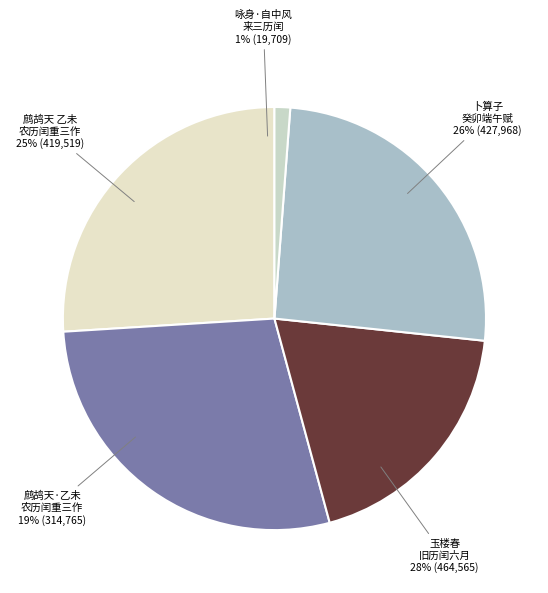

Rank the categories by value from lowest to highest.

咏身·自中风来三历闰, 鹧鸪天·乙未农历闰重三作, 鹧鸪天 乙未农历闰重三作, 卜算子 癸卯端午赋寄萧将军，兼呈陈叶两元帅。今年农历闰四月，端午乃迟于夏至后三日, 玉楼春 旧历闰六月十三傍晚作